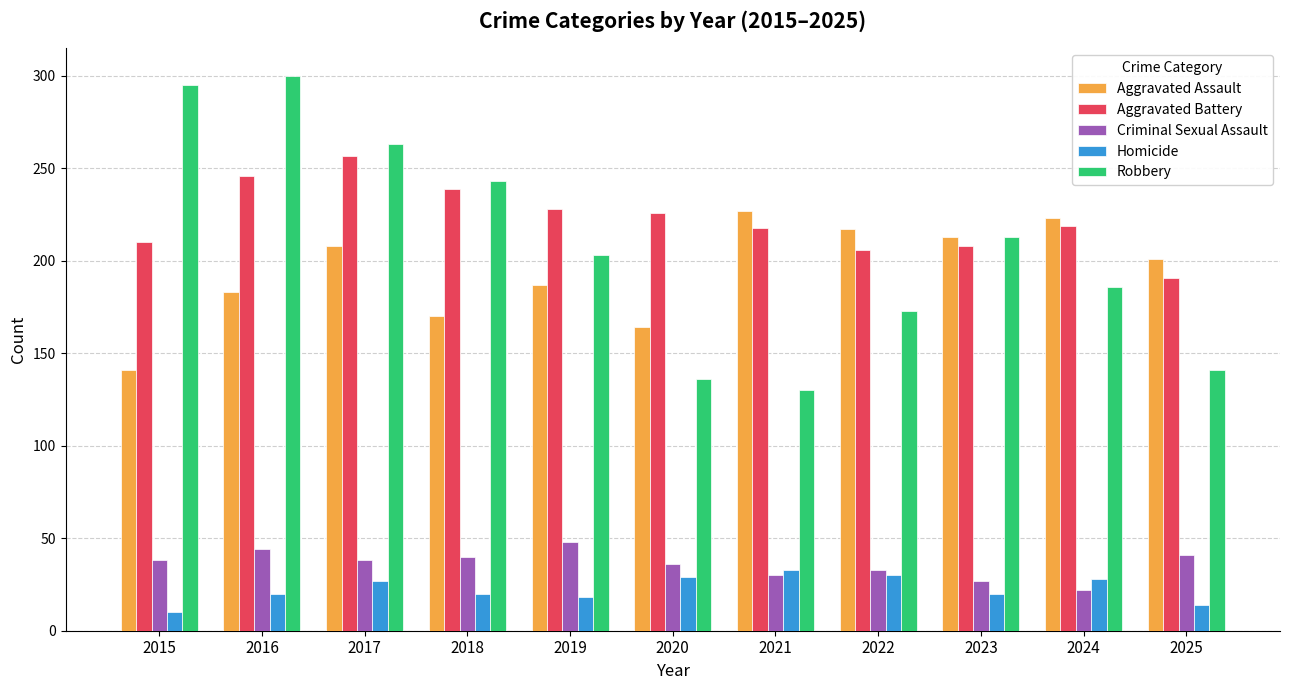

At which category does the chart reach its peak across all series?

2016